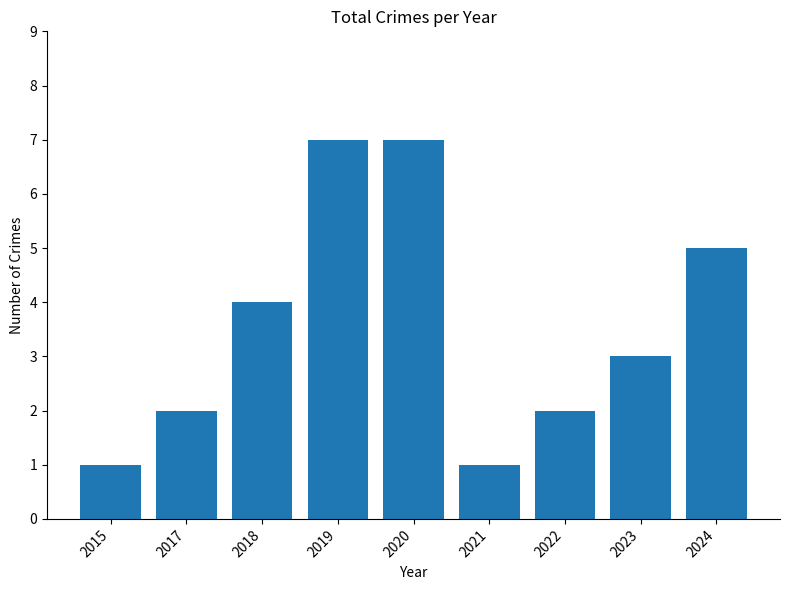

What is the greatest value displayed?

7